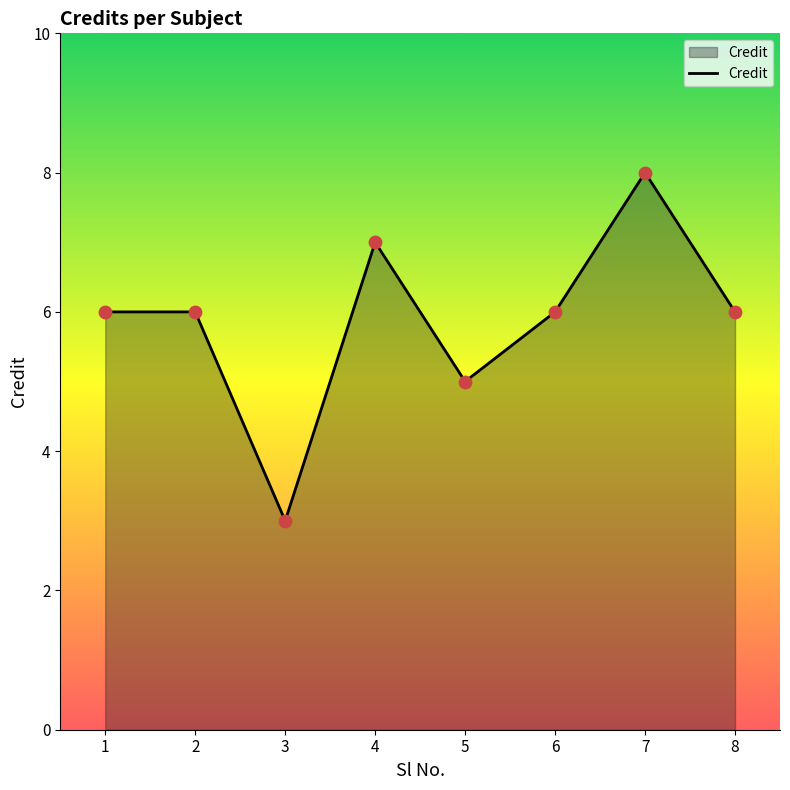

Between 7 and 4, which is larger?

7